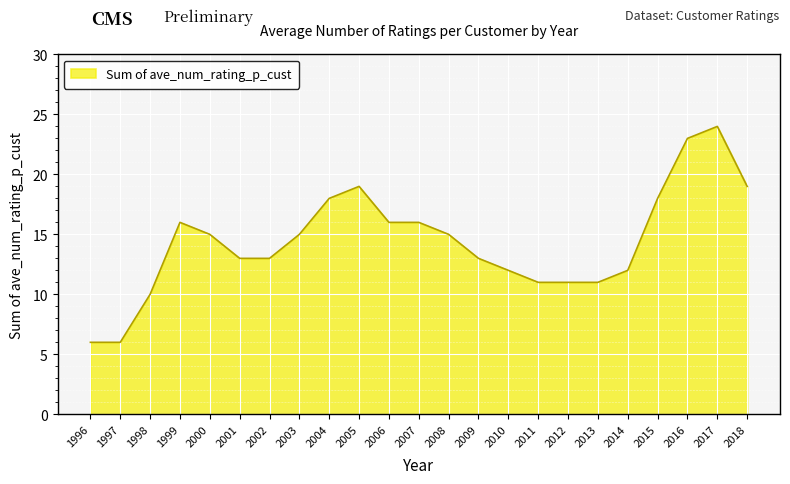

Is it true that the value at 2018 is 9?

False